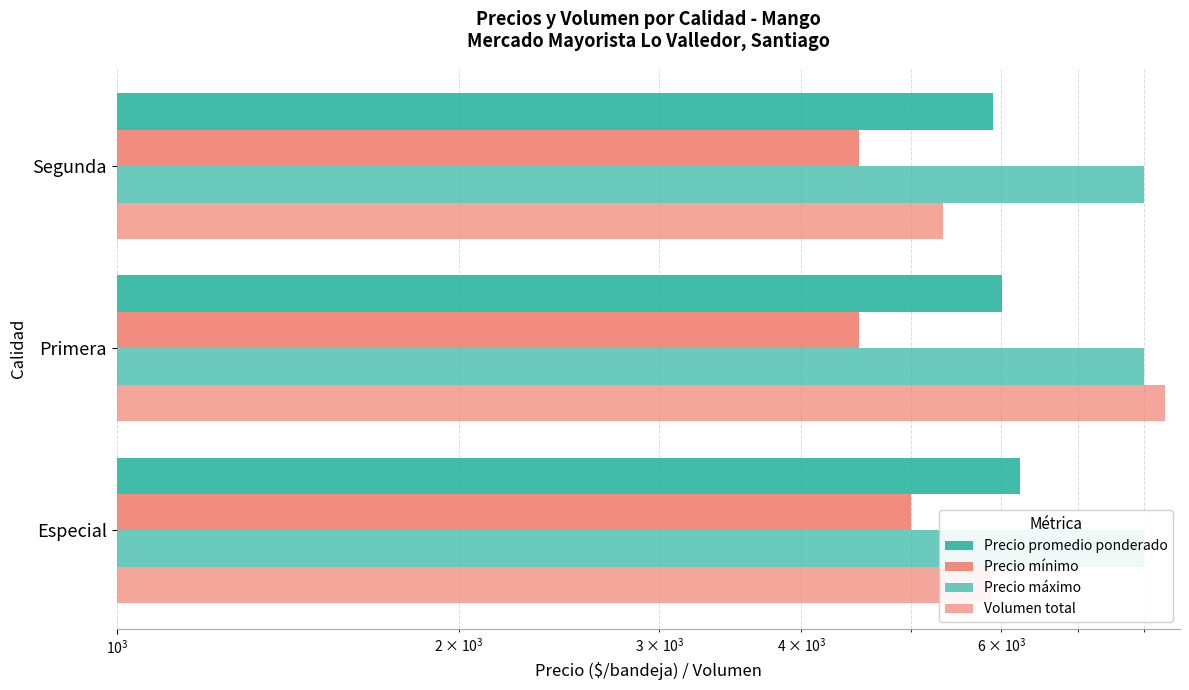

What is the average value of the Precio promedio ponderado series?

6045.7